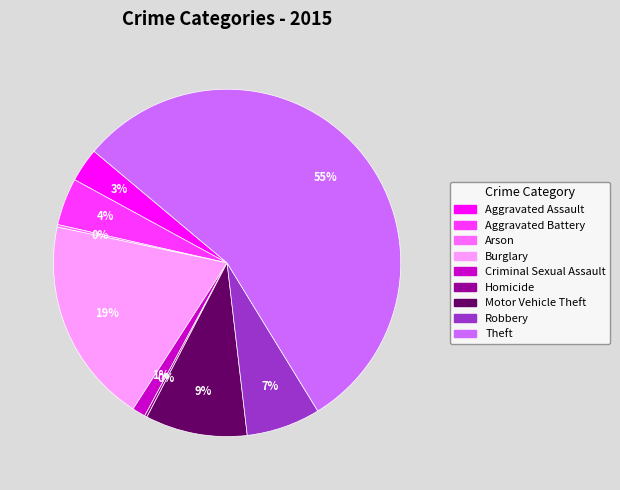

Is Theft the majority of the pie?

Yes